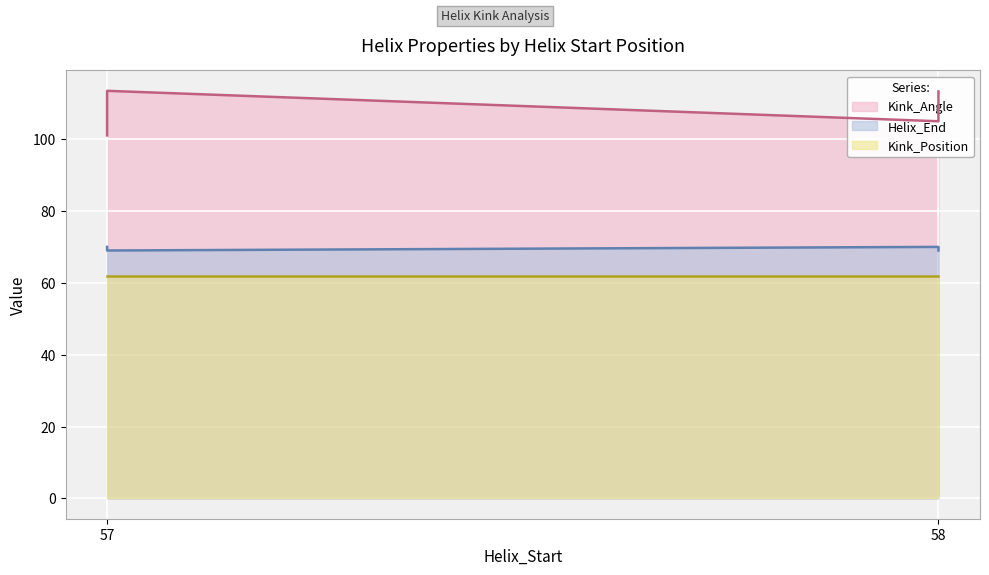

What is the average value of the Helix_End series?

69.5